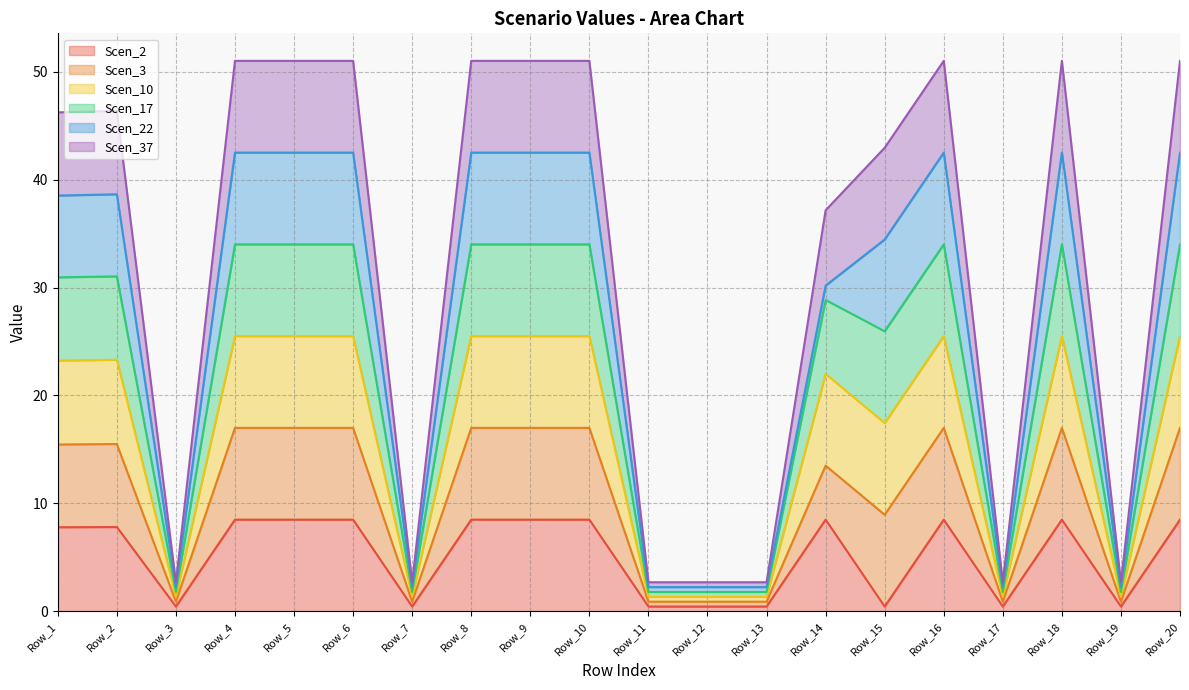

Does the chart have visible grid lines?

Yes